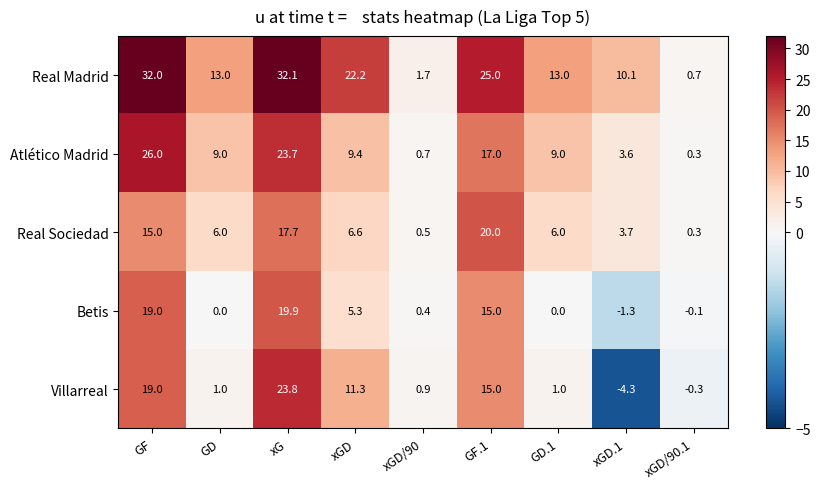

Which series has the largest total across all categories?

Real Madrid